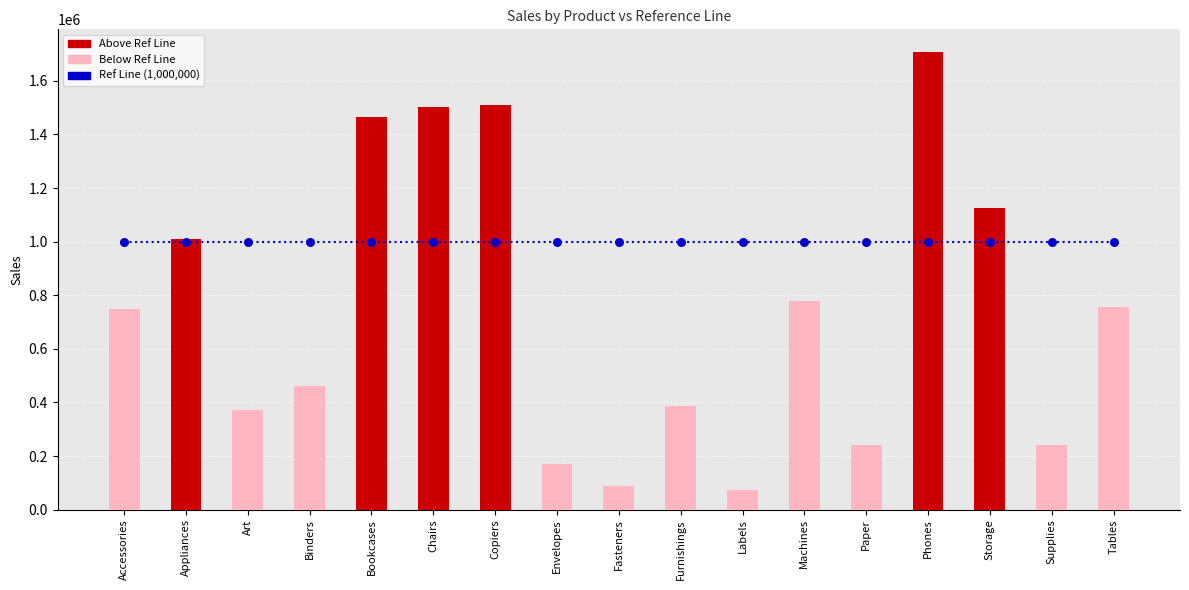

At how many categories does at least one series exceed 945582?

17